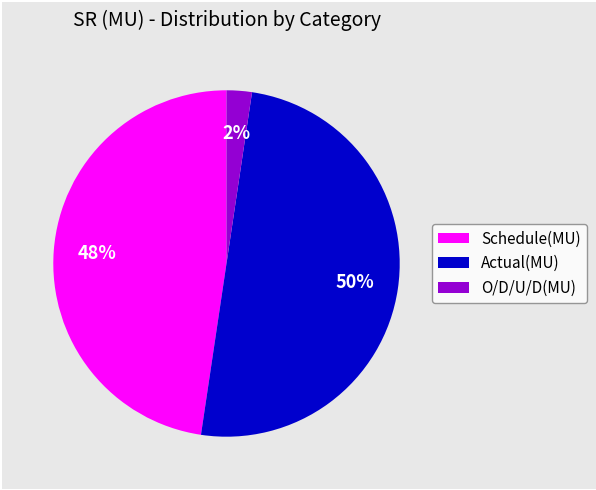

Is it true that Actual(MU) is 50% of the pie?

True